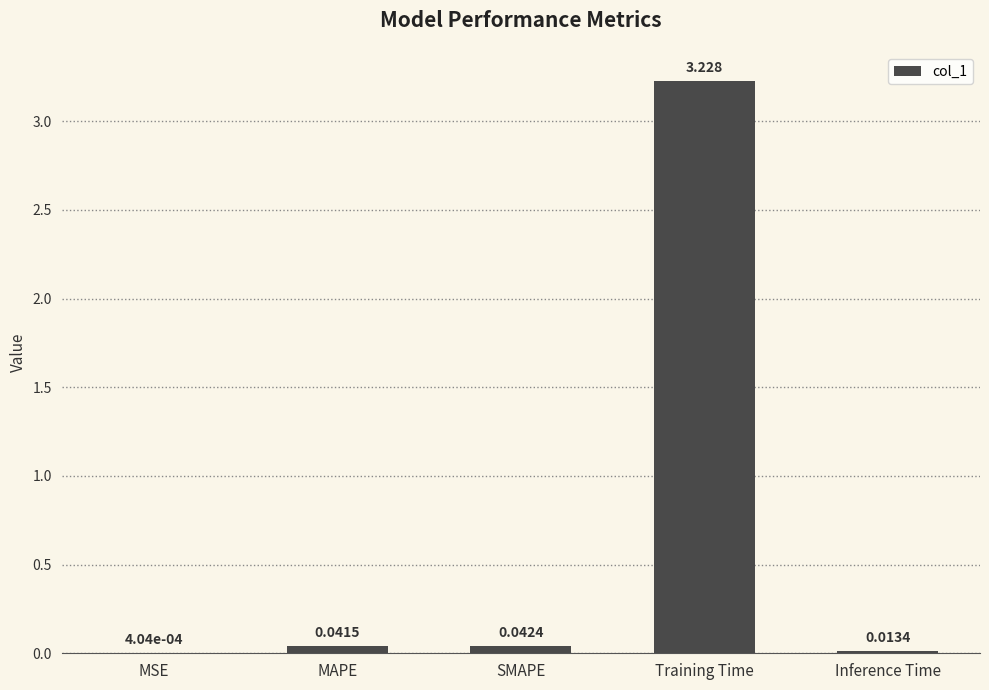

Where is the data nearest to the value 1?

SMAPE